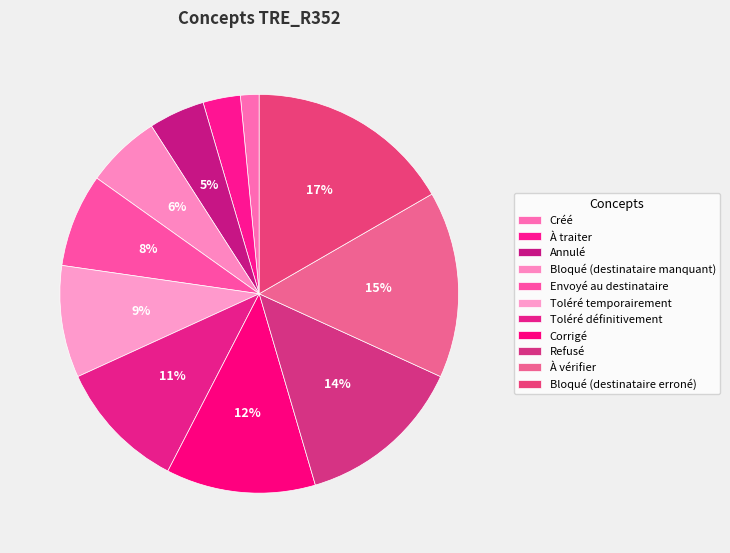

To the nearest percent, what is the average slice percentage?

9%